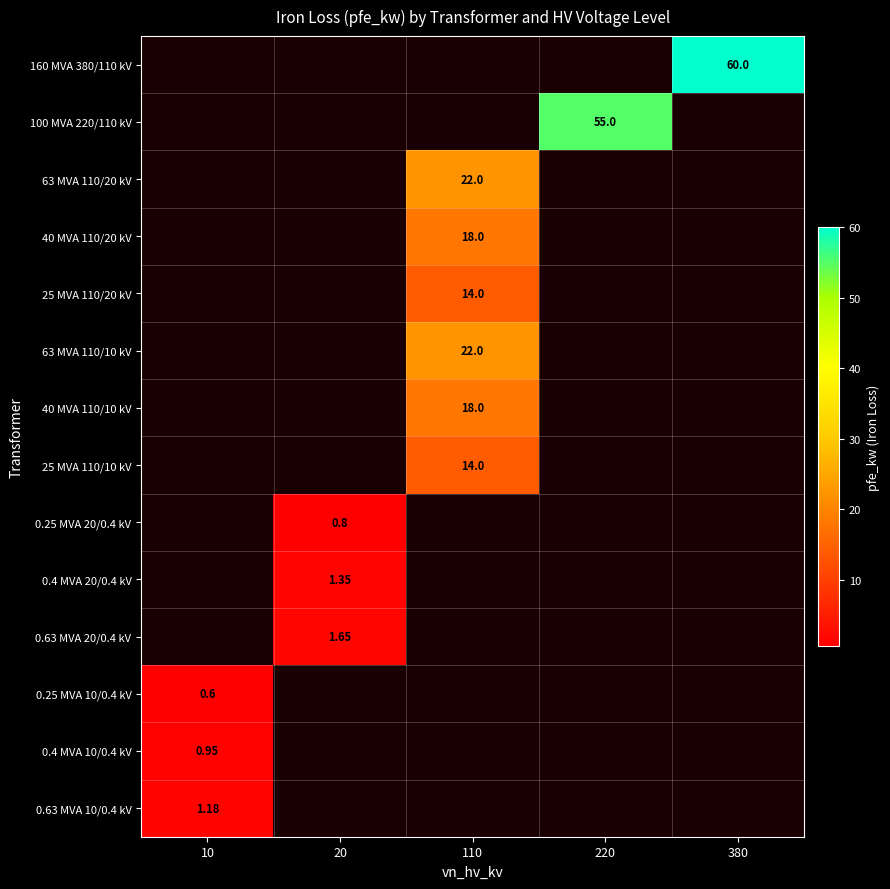

Rank the series by their maximum value, from lowest to highest.

160 MVA 380/110 kV, 100 MVA 220/110 kV, 63 MVA 110/20 kV, 40 MVA 110/20 kV, 25 MVA 110/20 kV, 63 MVA 110/10 kV, 40 MVA 110/10 kV, 25 MVA 110/10 kV, 0.25 MVA 20/0.4 kV, 0.4 MVA 20/0.4 kV, 0.63 MVA 20/0.4 kV, 0.25 MVA 10/0.4 kV, 0.4 MVA 10/0.4 kV, 0.63 MVA 10/0.4 kV